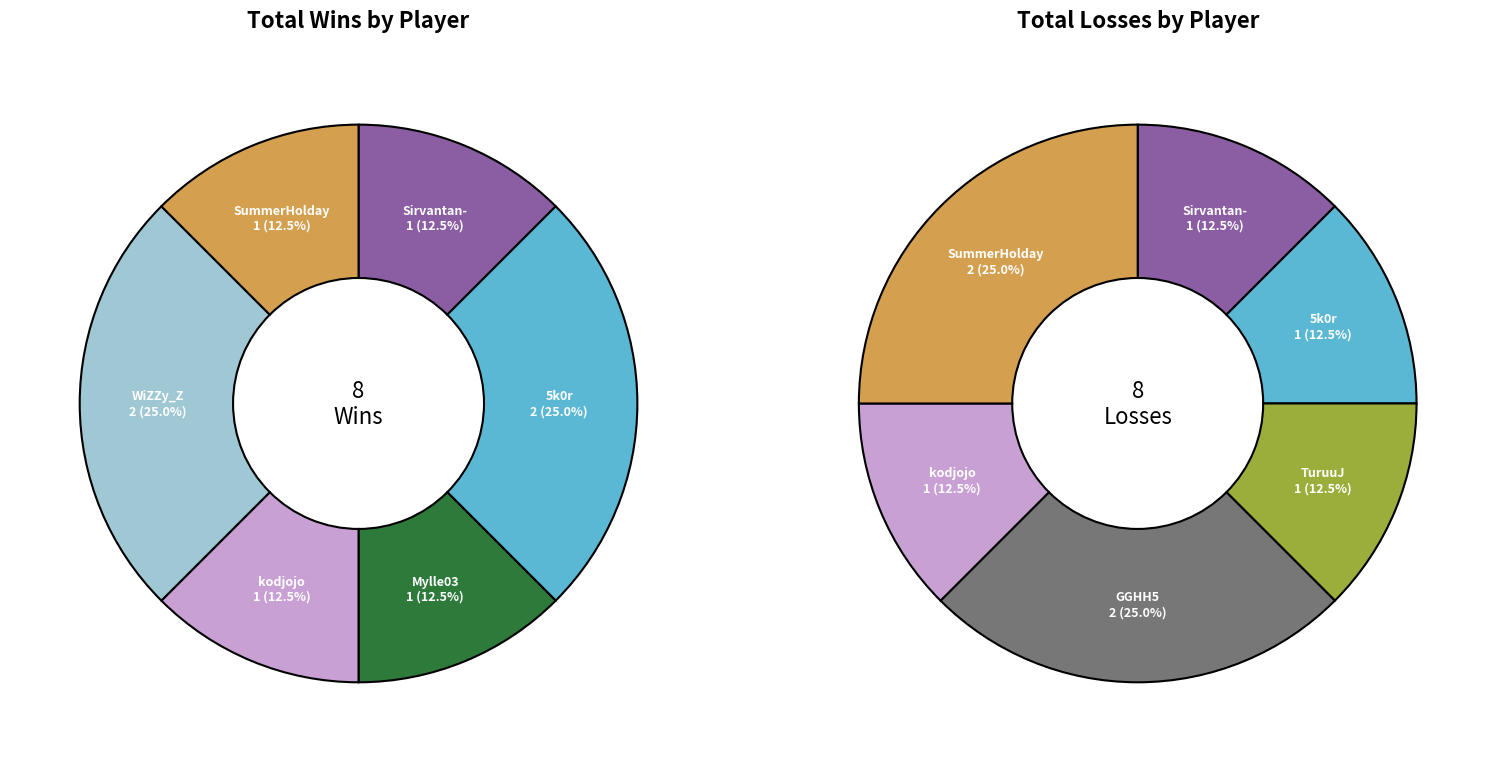

Does win_values account for over 50% of the chart?

No